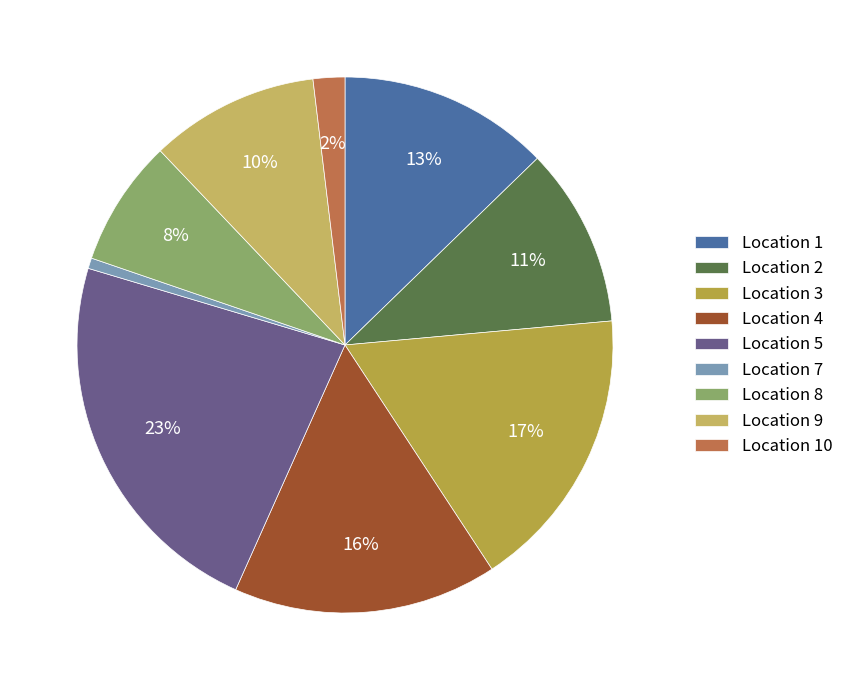

What is the largest slice in the pie chart?

Location 5